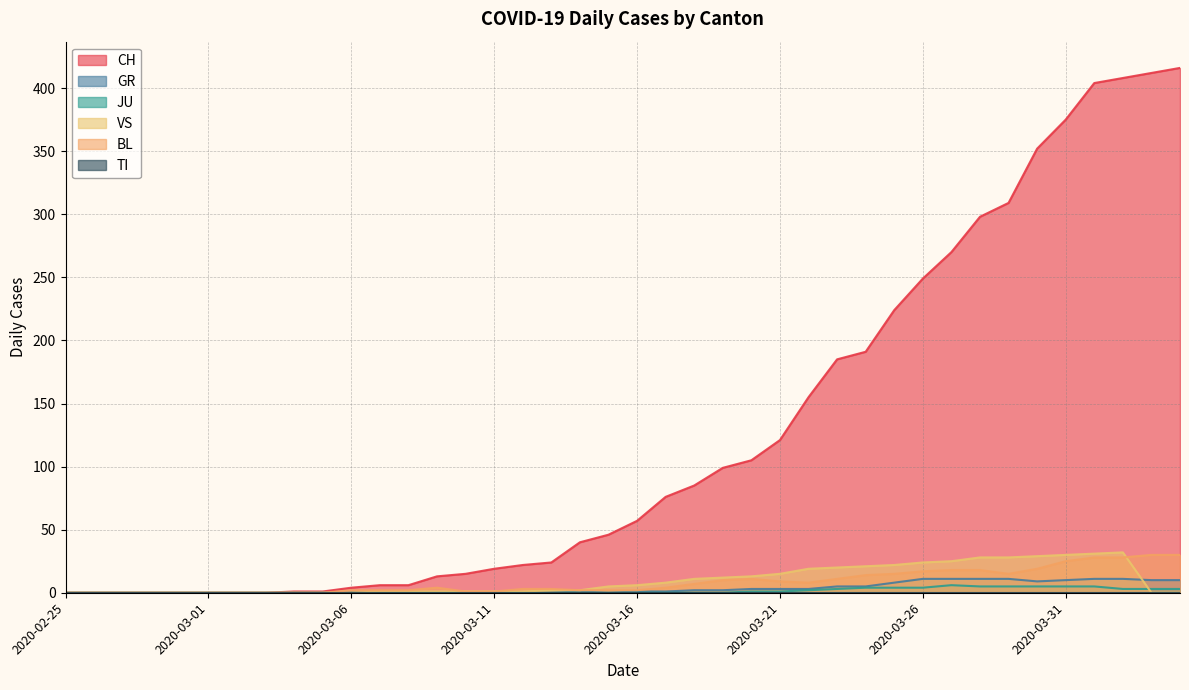

At which label does GR first exceed 1?

2020-03-18